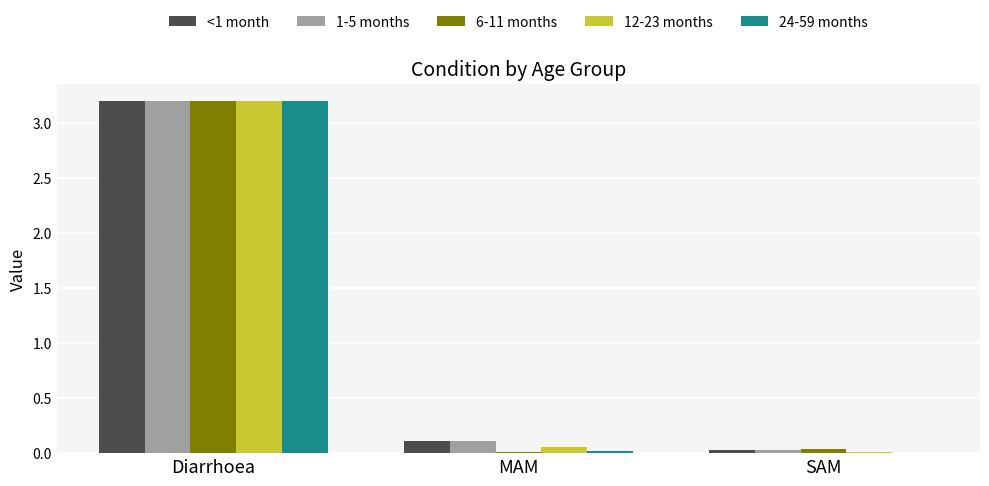

The value of 12-23 months at MAM is 0.1. True or false?

True